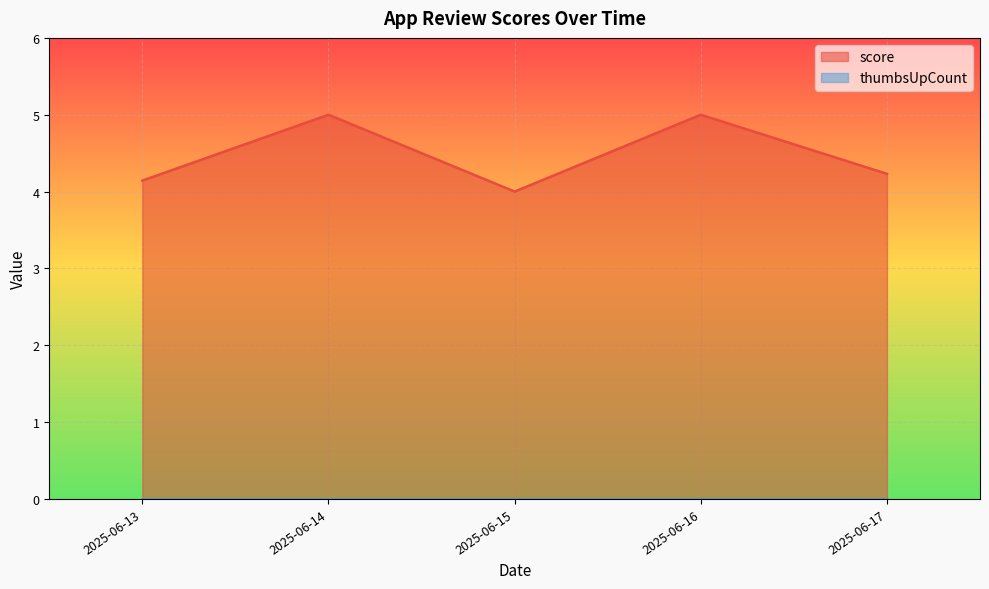

Is the value of score at 2025-06-14 greater than the value of thumbsUpCount at 2025-06-17?

Yes